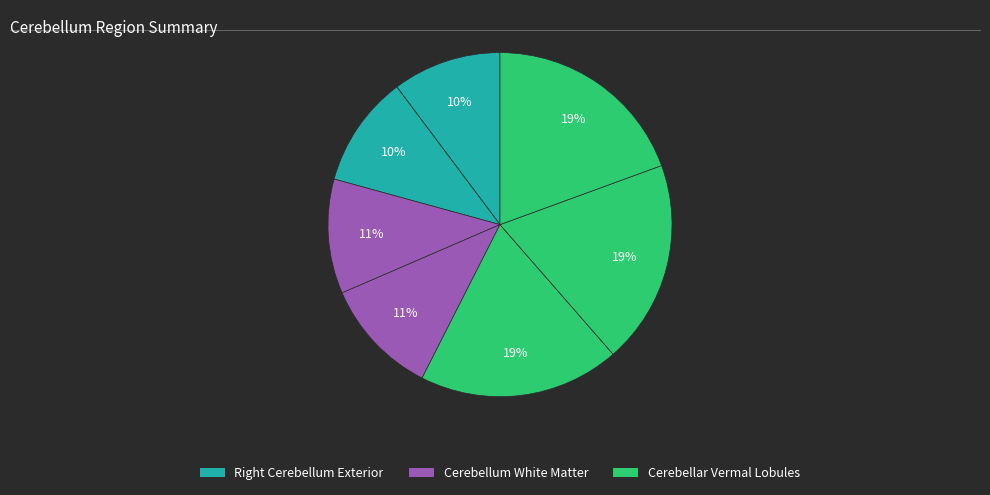

How many segments does this pie chart have?

7